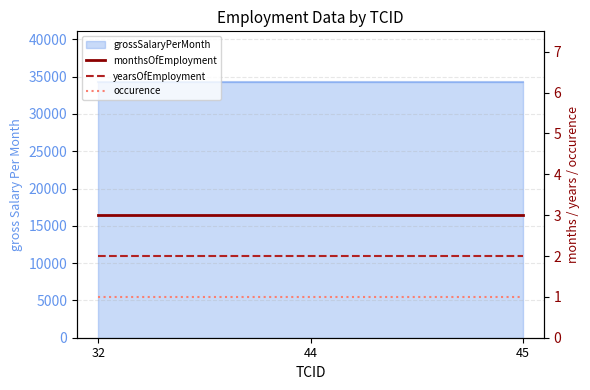

What is the sum of all monthsOfEmployment values?

9